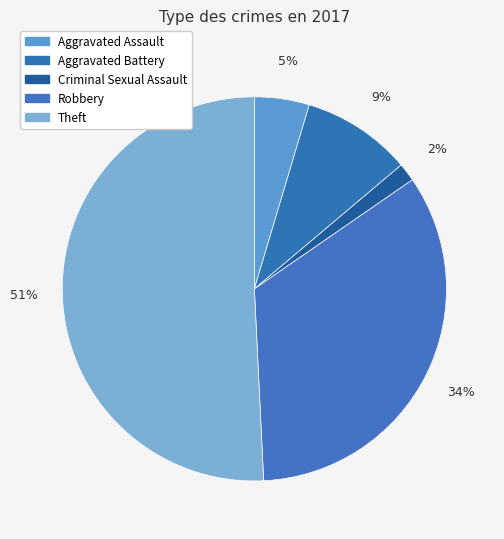

Count the number of slices in the pie.

5